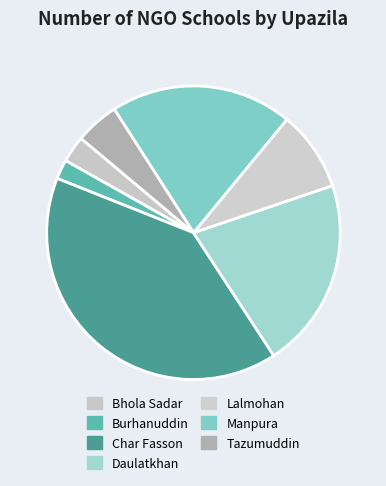

What percentage is NOT represented by Tazumuddin?

95.2%